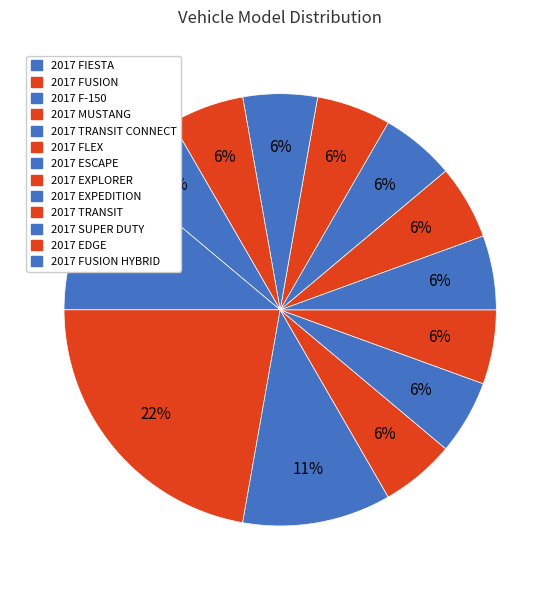

How many segments does this pie chart have?

13